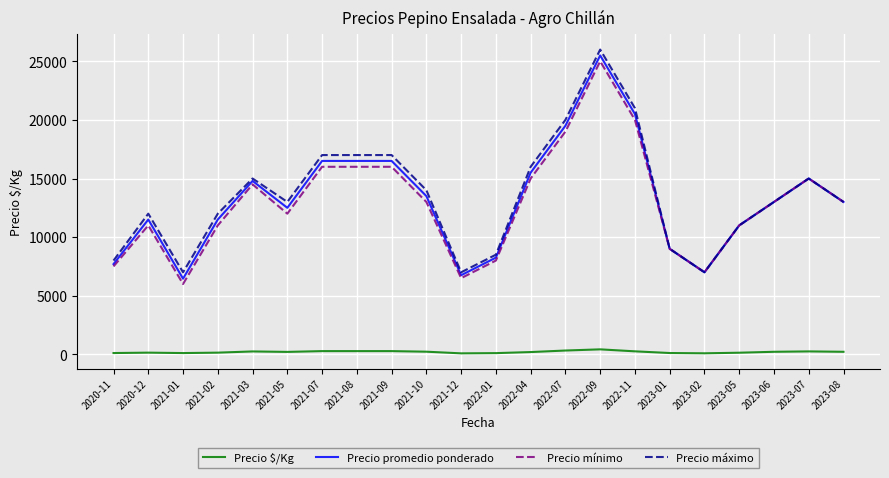

Which series changed the most between 2022-04 and 2023-06?

Precio máximo